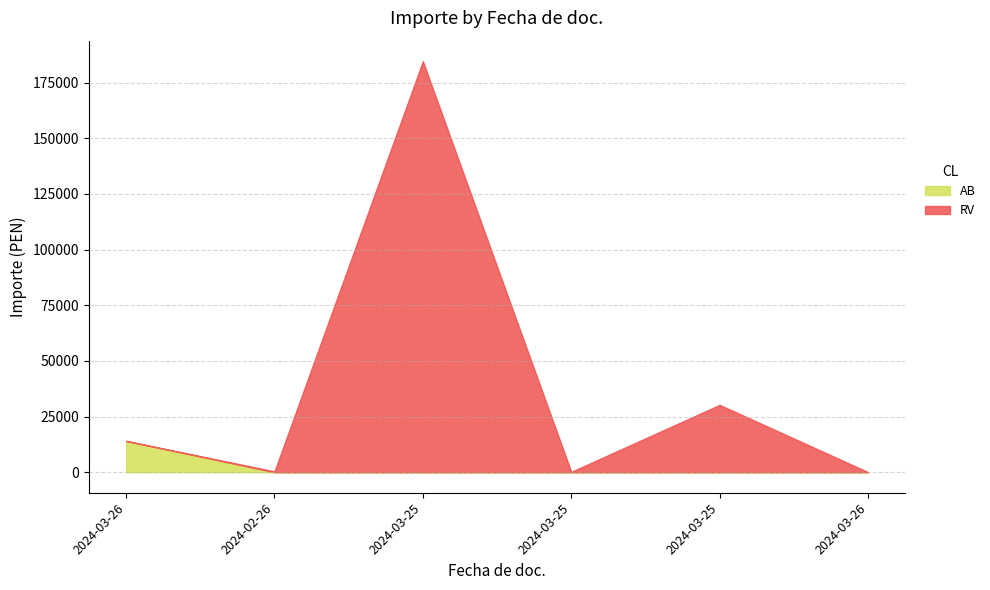

What is the difference between the values at 2024-03-25 and 2024-03-26?

30191.0